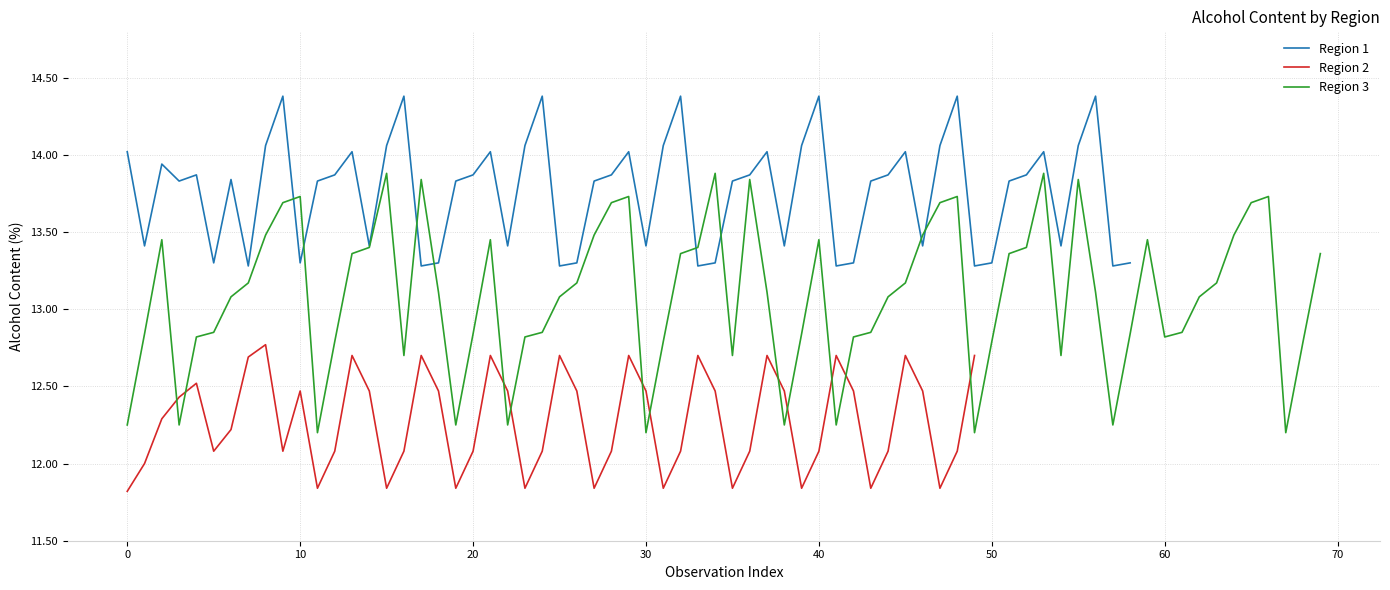

What is the change in value from Region 2 to Region 3?

+0.9